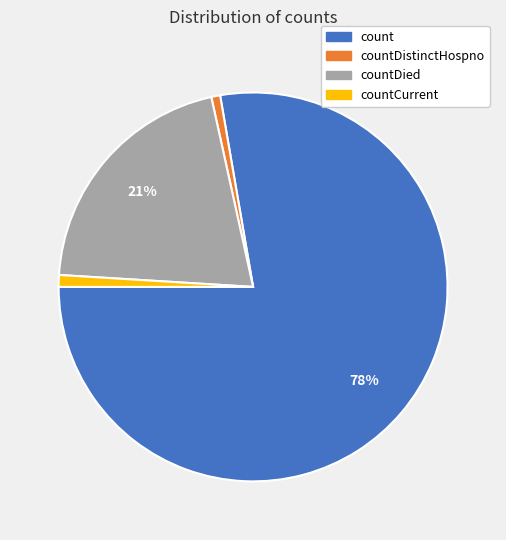

How many segments does this pie chart have?

4